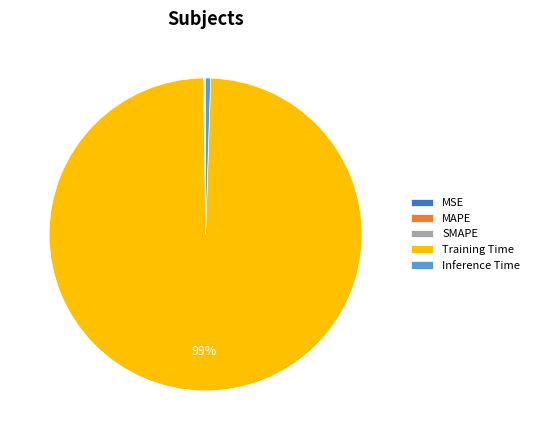

Which slice is the largest?

Training Time